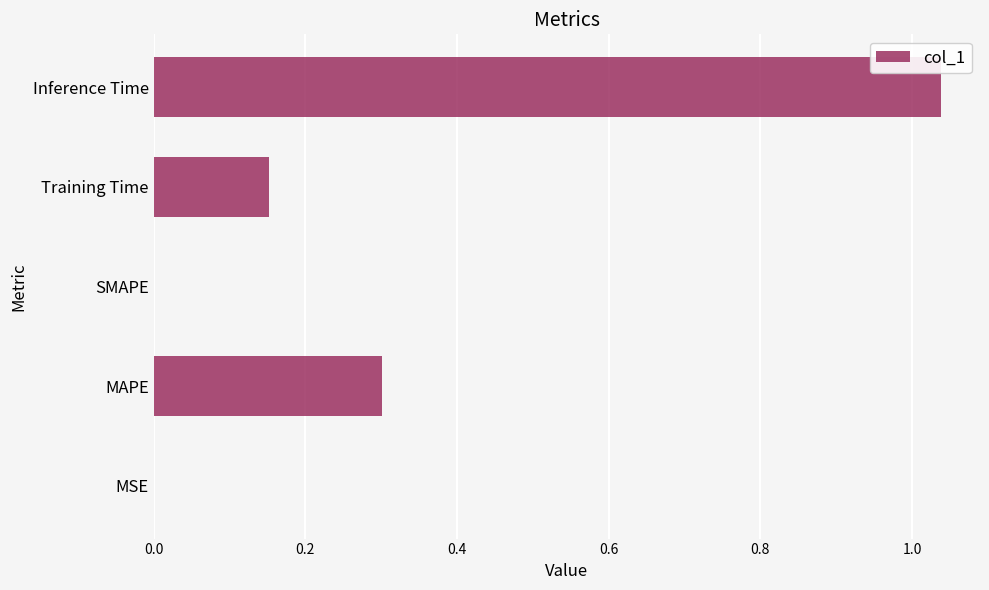

Count the number of data series in this chart.

1